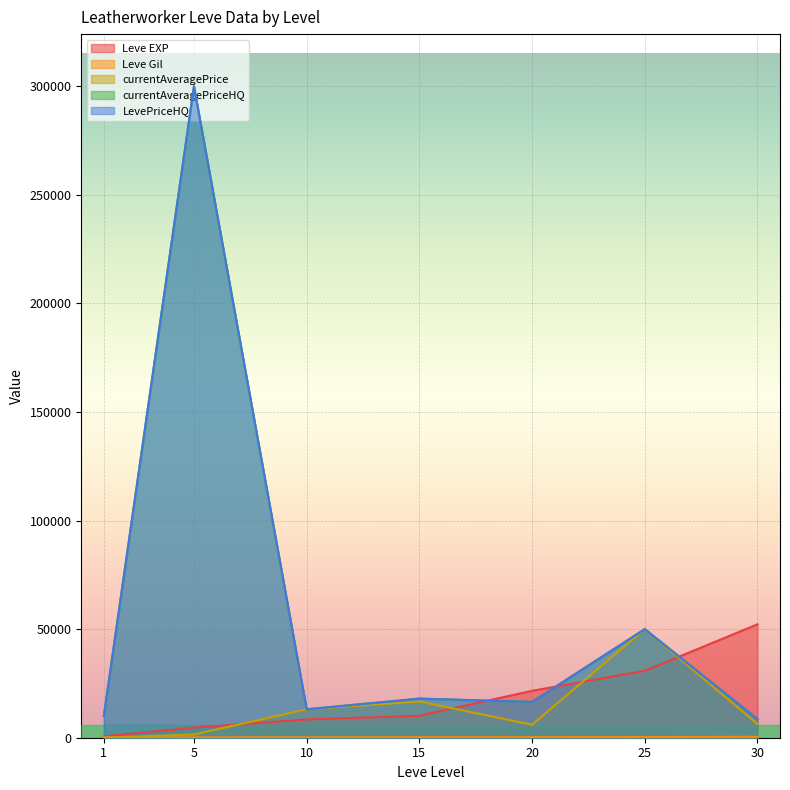

True or false: LevePriceHQ has a value of 18000.0 at 15.

True